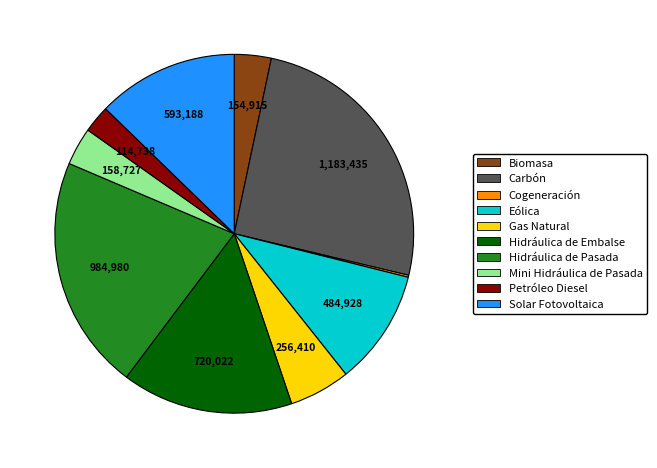

To the nearest percent, what is the average slice percentage?

10%